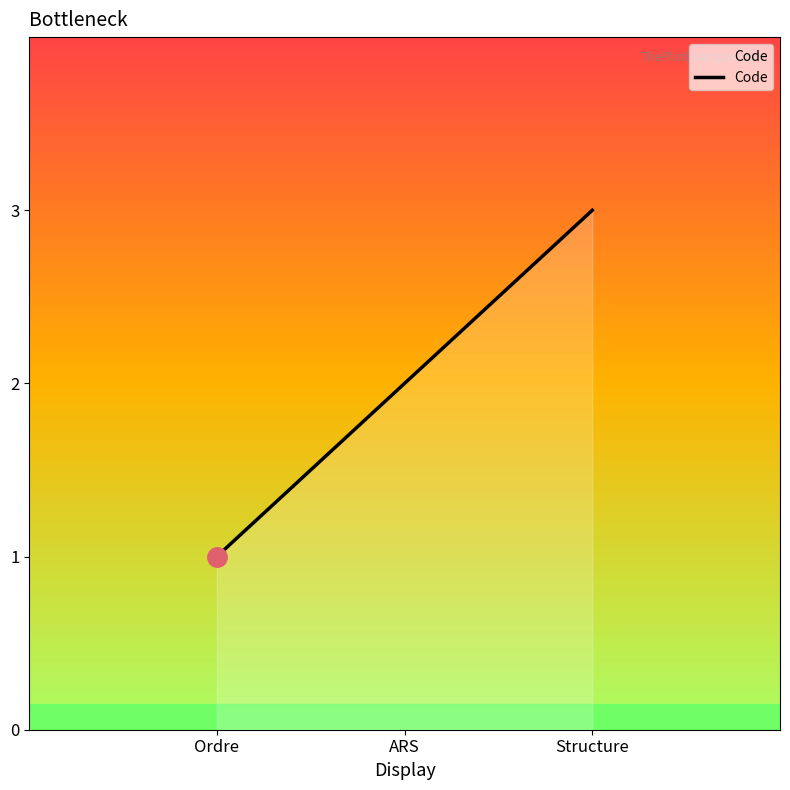

Where is the data nearest to the value 2?

ARS